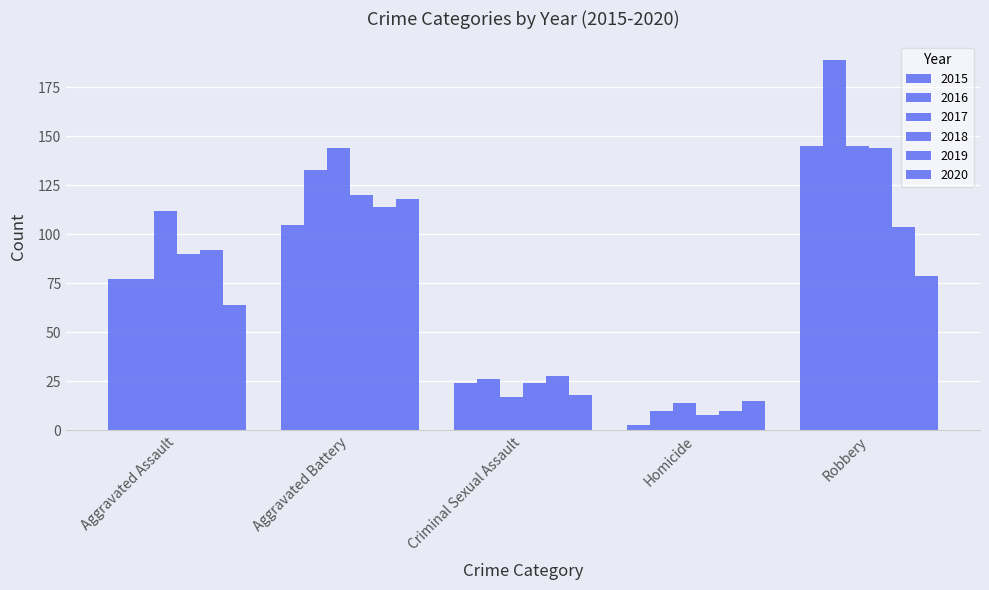

Rank the series at Robbery from highest to lowest value.

2016, 2015, 2017, 2018, 2019, 2020